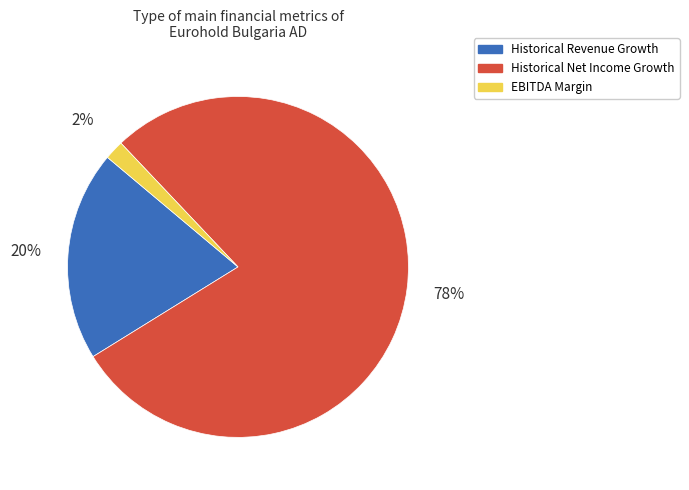

To the nearest percent, what is the difference between the largest and smallest slice percentages?

76%